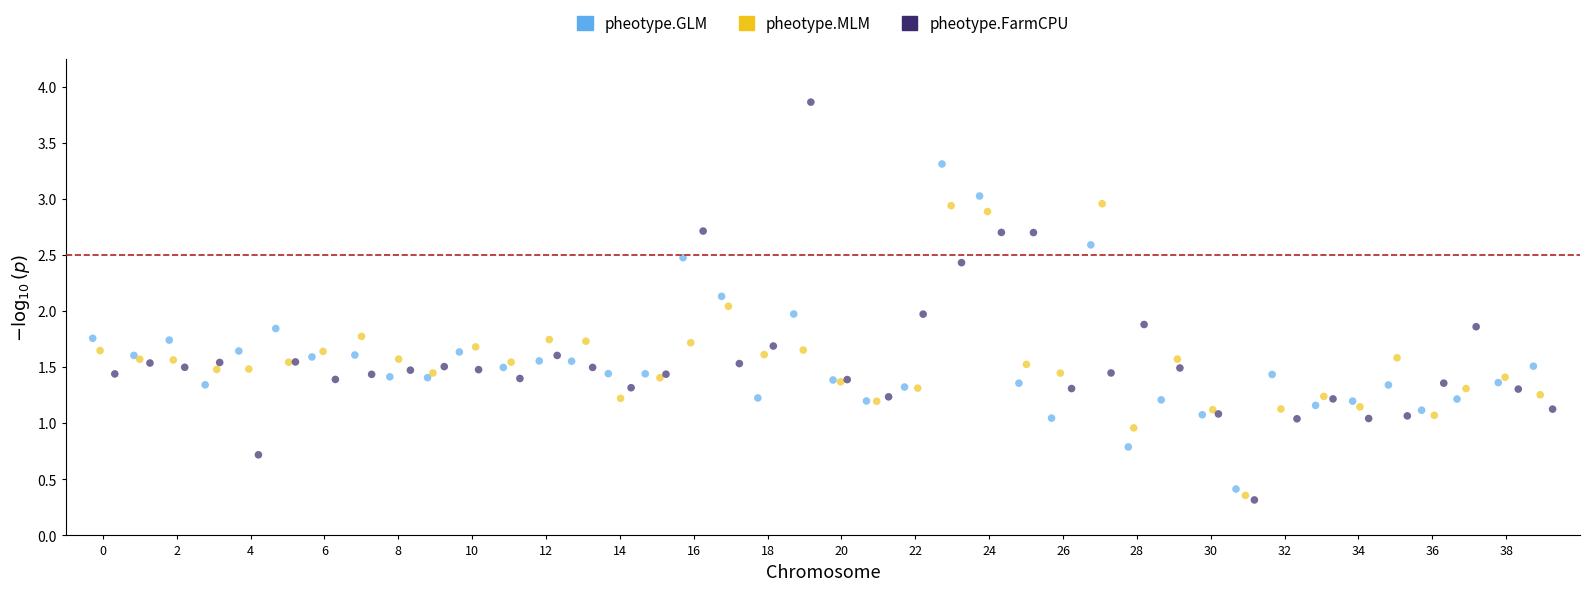

Which series reaches the maximum Y coordinate?

pheotype.FarmCPU